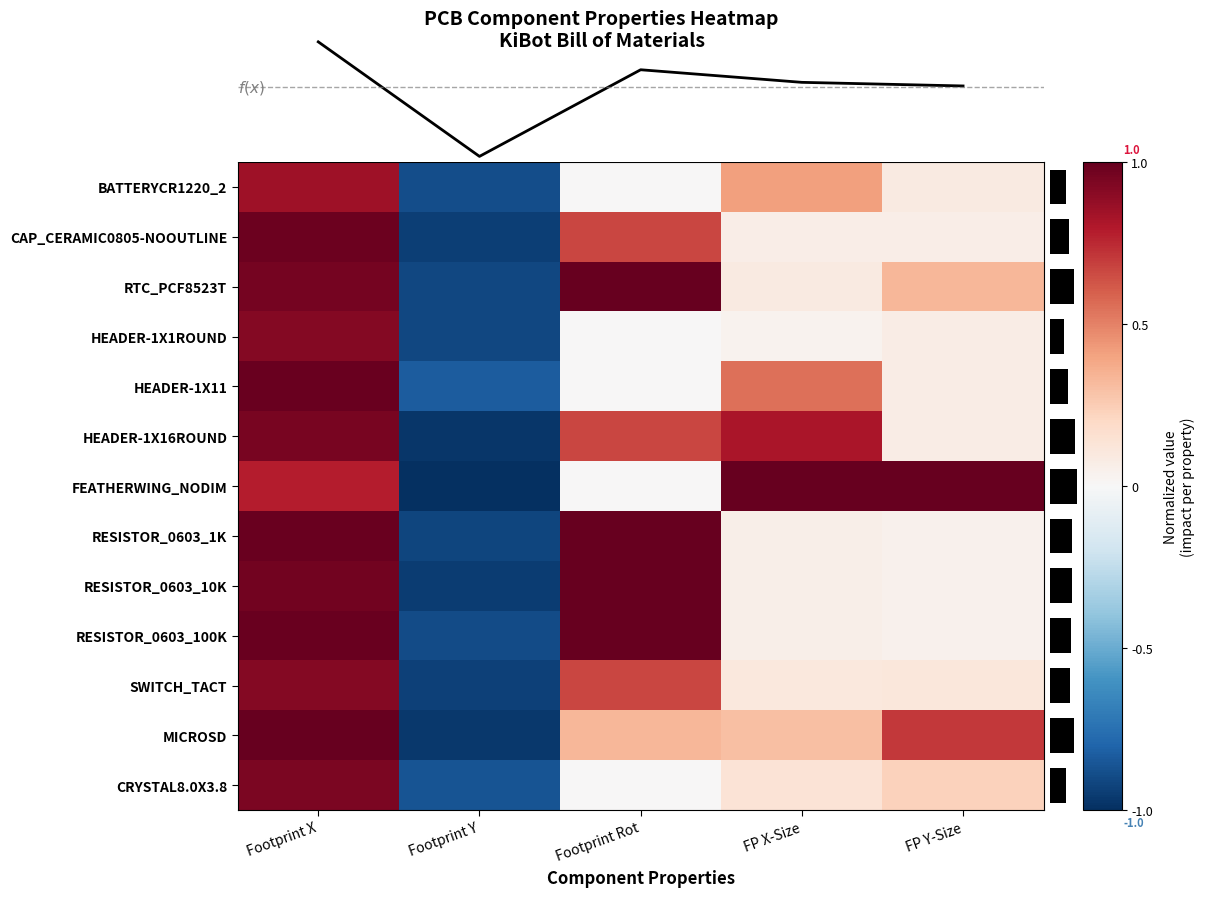

Reading right to left, what are all the values shown in this chart?

BATTERYCR1220_2: FP Y-Size=0.1	FP X-Size=0.4	Footprint Rot=0.0	Footprint Y=-0.9	Footprint X=0.8
CAP_CERAMIC0805-NOOUTLINE: FP Y-Size=0.1	FP X-Size=0.1	Footprint Rot=0.7	Footprint Y=-0.9	Footprint X=1.0
RTC_PCF8523T: FP Y-Size=0.3	FP X-Size=0.1	Footprint Rot=1.0	Footprint Y=-0.9	Footprint X=1.0
HEADER-1X1ROUND: FP Y-Size=0.1	FP X-Size=0.0	Footprint Rot=0.0	Footprint Y=-0.9	Footprint X=0.9
HEADER-1X11: FP Y-Size=0.1	FP X-Size=0.6	Footprint Rot=0.0	Footprint Y=-0.8	Footprint X=1.0
HEADER-1X16ROUND: FP Y-Size=0.1	FP X-Size=0.8	Footprint Rot=0.7	Footprint Y=-1.0	Footprint X=0.9
FEATHERWING_NODIM: FP Y-Size=1.0	FP X-Size=1.0	Footprint Rot=0.0	Footprint Y=-1.0	Footprint X=0.8
RESISTOR_0603_1K: FP Y-Size=0.0	FP X-Size=0.1	Footprint Rot=1.0	Footprint Y=-0.9	Footprint X=1.0
RESISTOR_0603_10K: FP Y-Size=0.0	FP X-Size=0.1	Footprint Rot=1.0	Footprint Y=-0.9	Footprint X=1.0
RESISTOR_0603_100K: FP Y-Size=0.0	FP X-Size=0.1	Footprint Rot=1.0	Footprint Y=-0.9	Footprint X=1.0
SWITCH_TACT: FP Y-Size=0.1	FP X-Size=0.1	Footprint Rot=0.7	Footprint Y=-0.9	Footprint X=0.9
MICROSD: FP Y-Size=0.7	FP X-Size=0.3	Footprint Rot=0.3	Footprint Y=-1.0	Footprint X=1.0
CRYSTAL8.0X3.8: FP Y-Size=0.2	FP X-Size=0.1	Footprint Rot=0.0	Footprint Y=-0.9	Footprint X=0.9